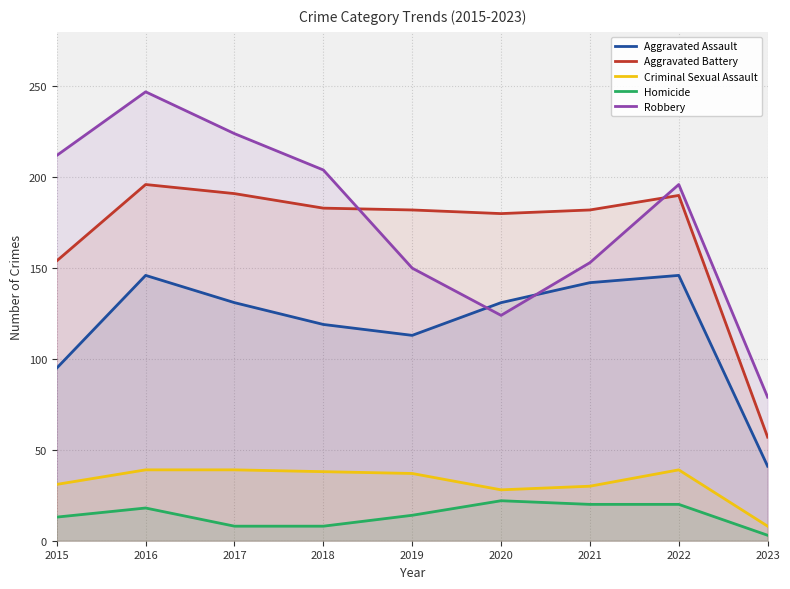

How many distinct data groups are displayed?

5